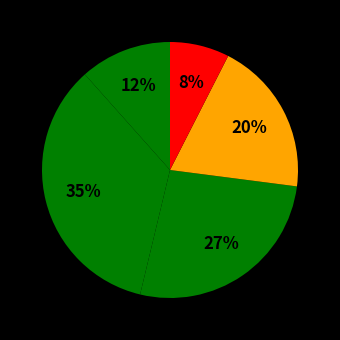

Is there a majority slice in this chart?

No